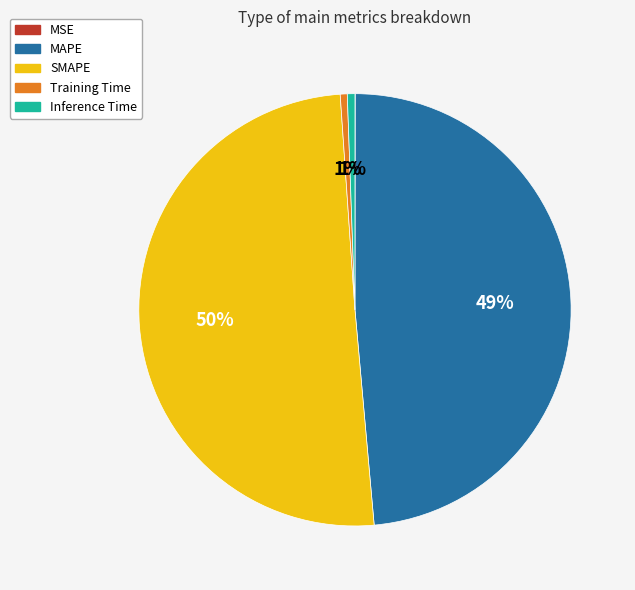

Combined, do SMAPE and Training Time account for over 50%?

Yes